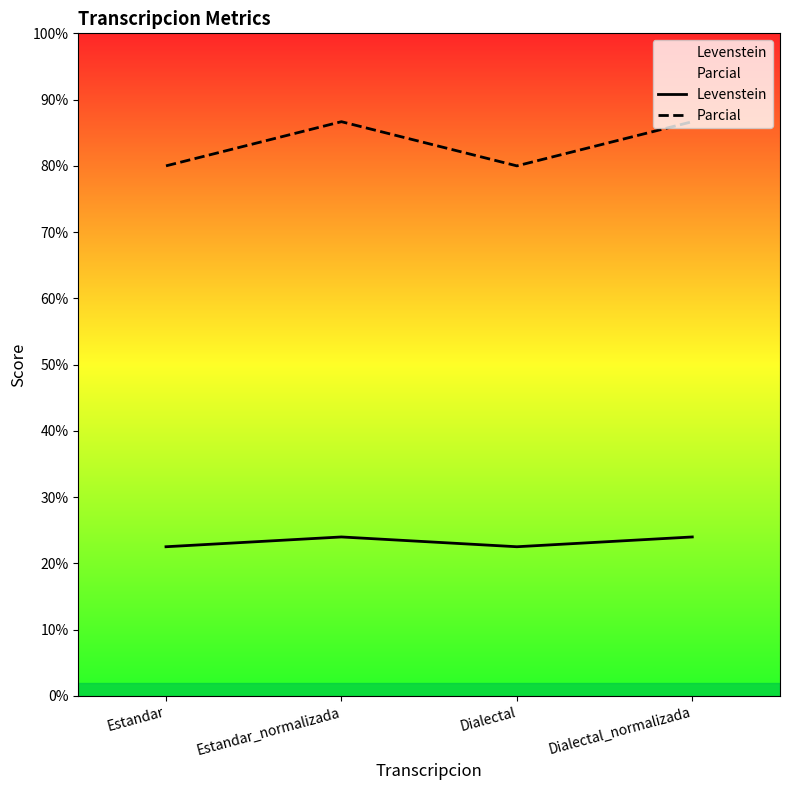

What is the highest value of the Levenstein series?

24.0